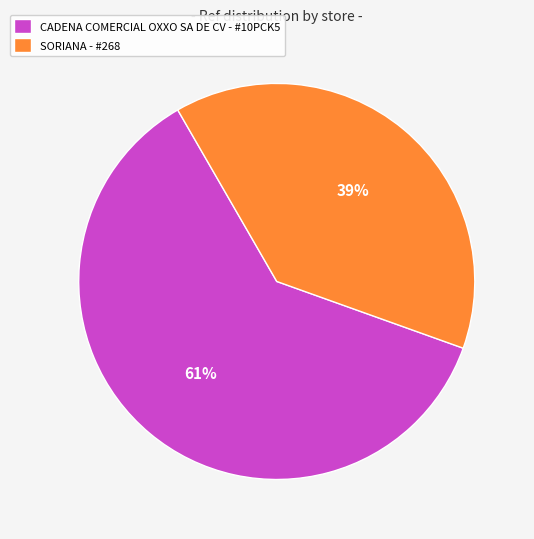

Which slice is the smallest?

SORIANA - #268